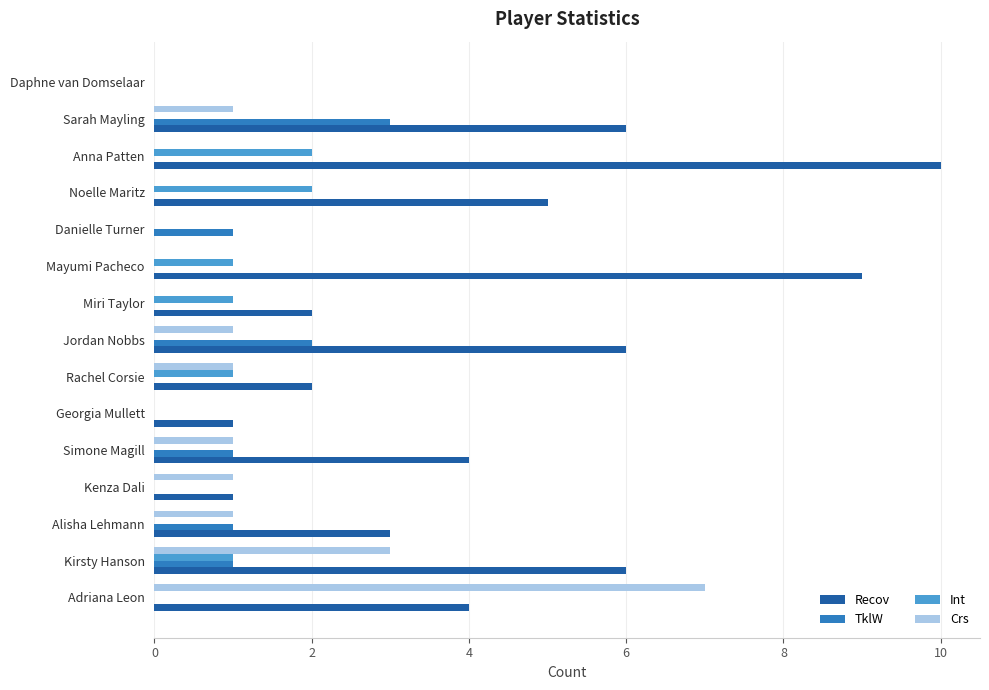

What is the sum of all Int values?

8